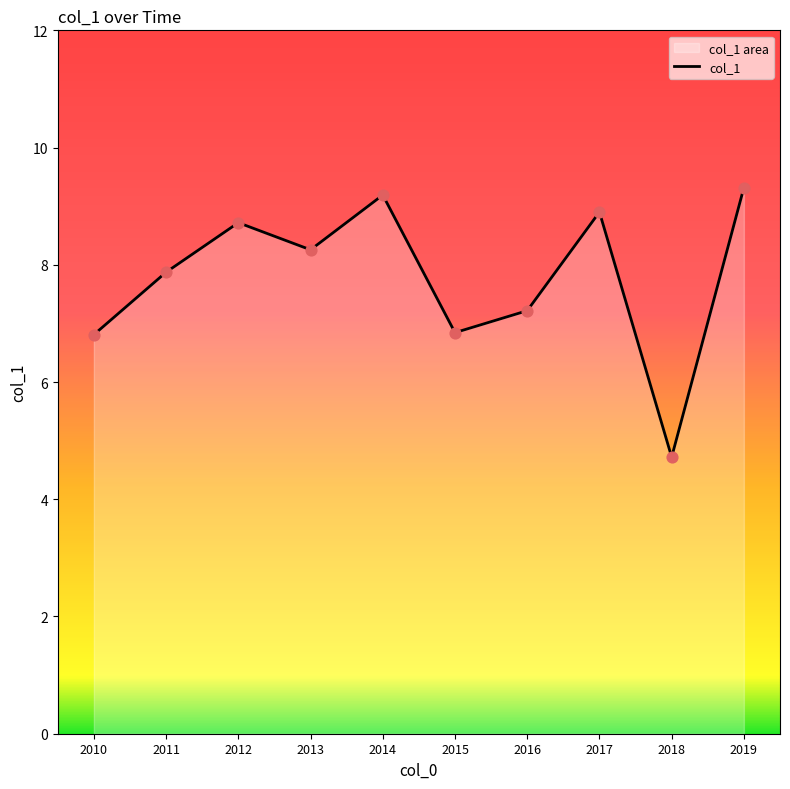

Approximately how many times larger is the value at 2015 compared to 2018?

1.4